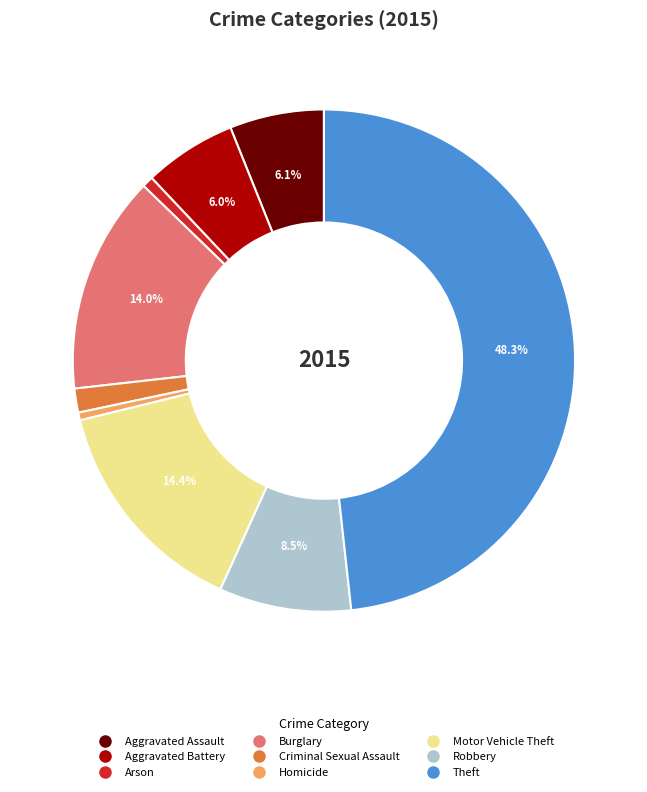

True or false: Theft accounts for 60% of the total.

False